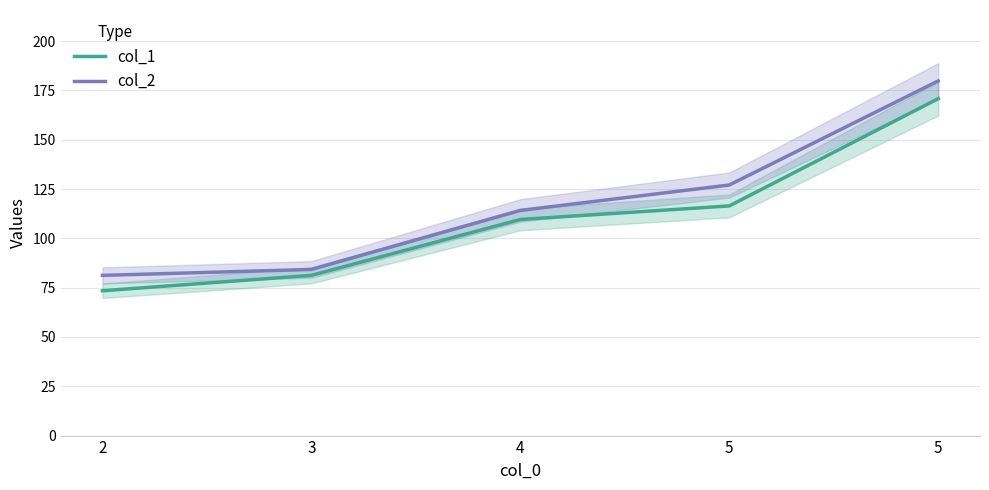

What is the difference between the maximum and minimum values in the col_2 series?

98.6